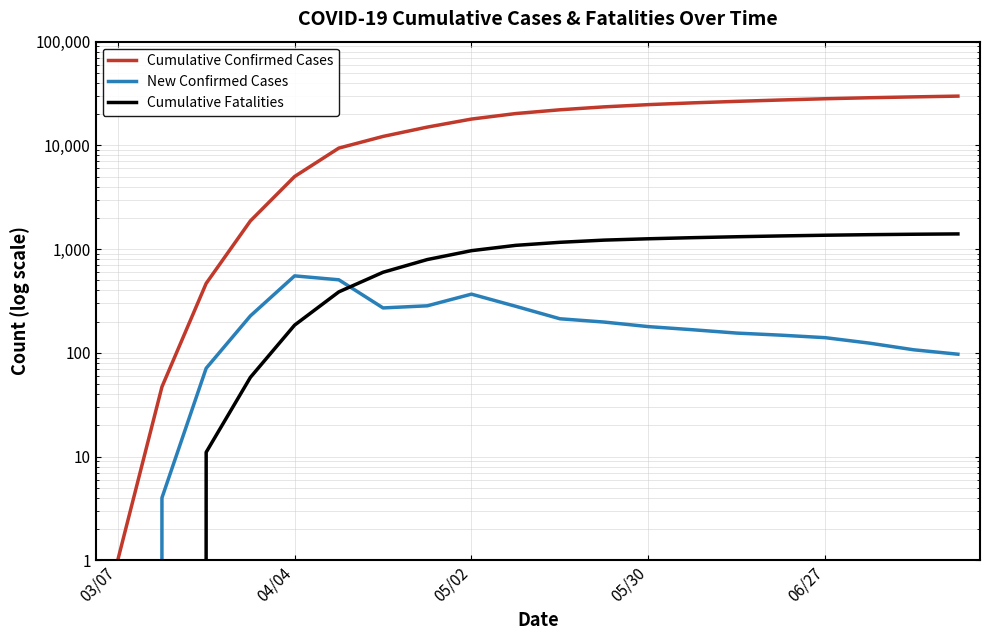

True or false: New Confirmed Cases and Cumulative Fatalities intersect in this chart.

True